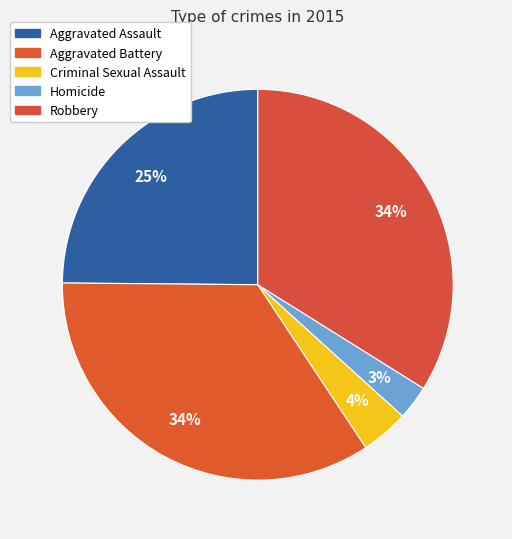

Count the number of slices in the pie.

5